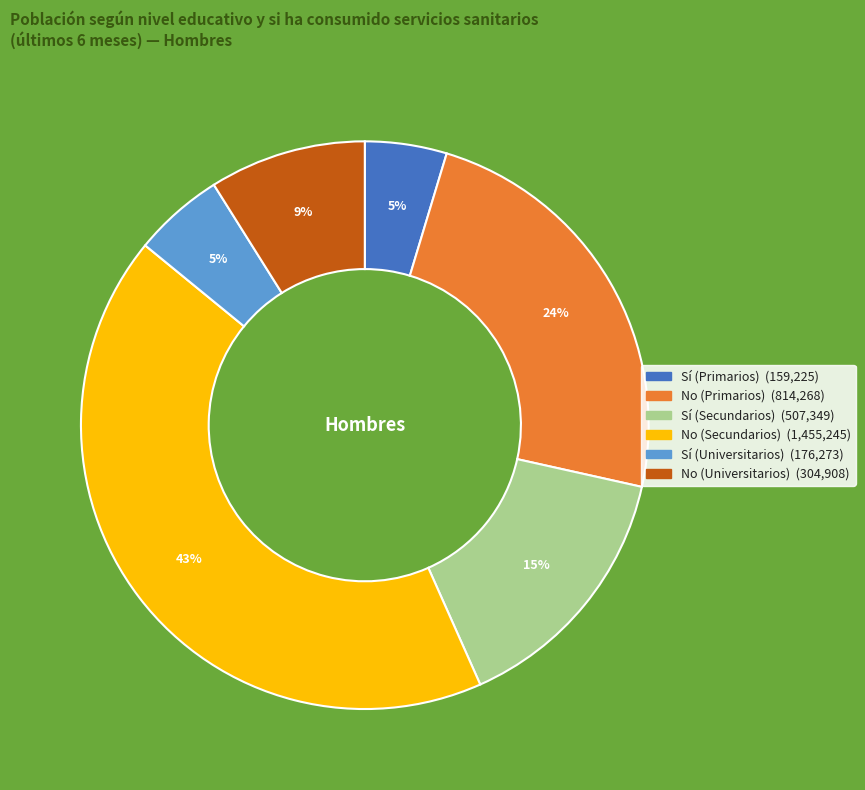

Is the sum of Sí (Primarios) and Sí (Universitarios) greater than half?

No